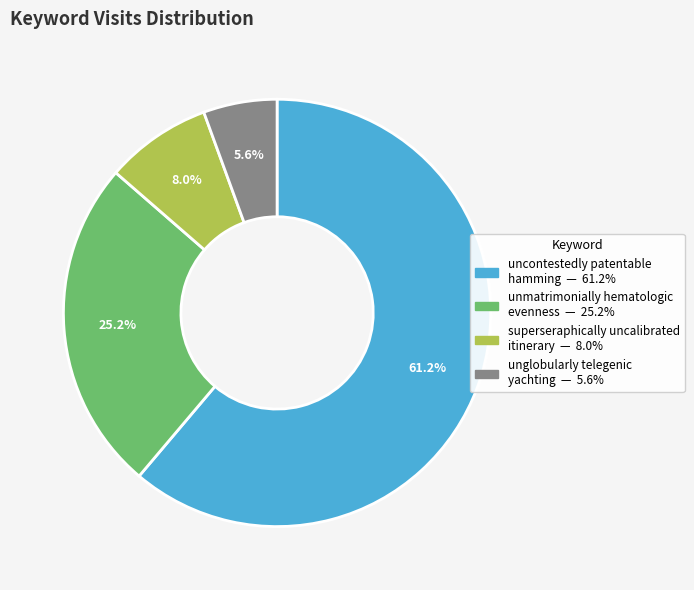

The superseraphically uncalibrated itinerary slice represents 13% of the pie. True or false?

False